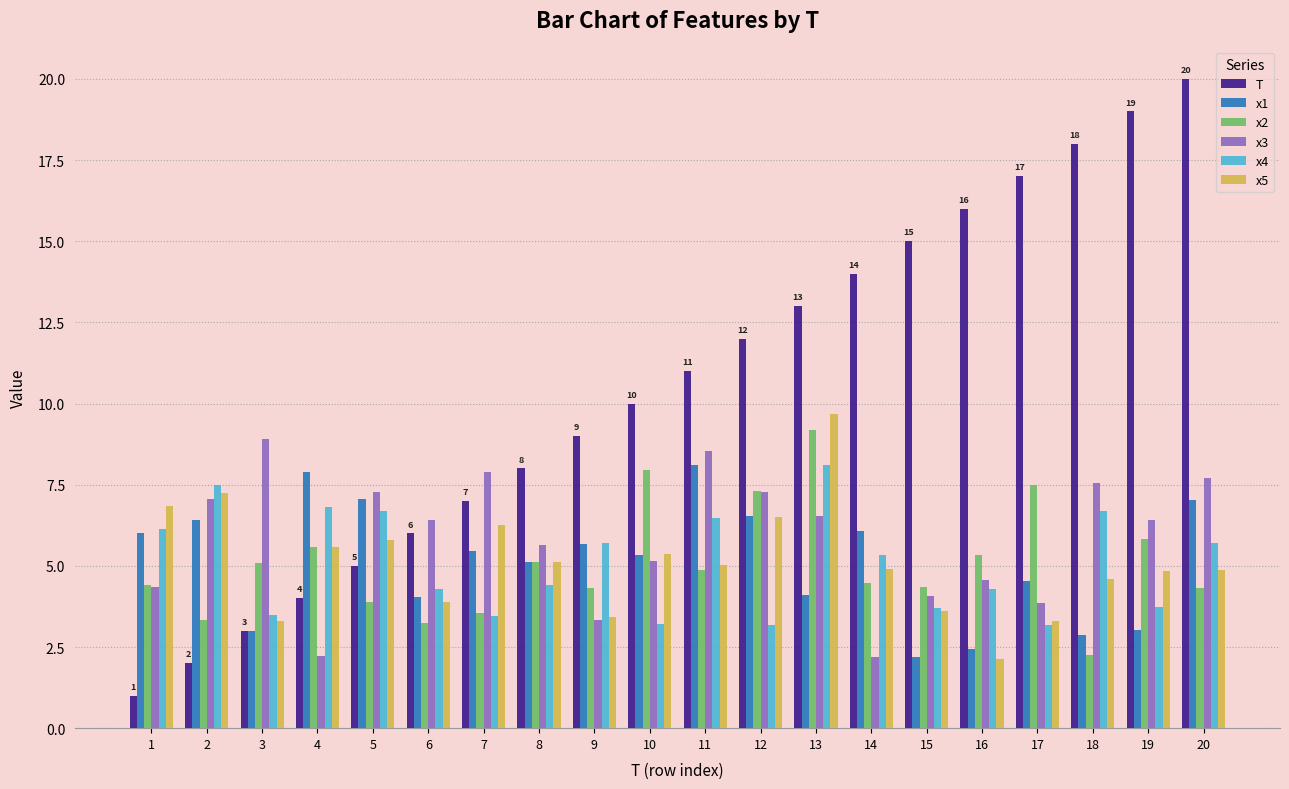

At which category does the chart reach its minimum across all series?

1